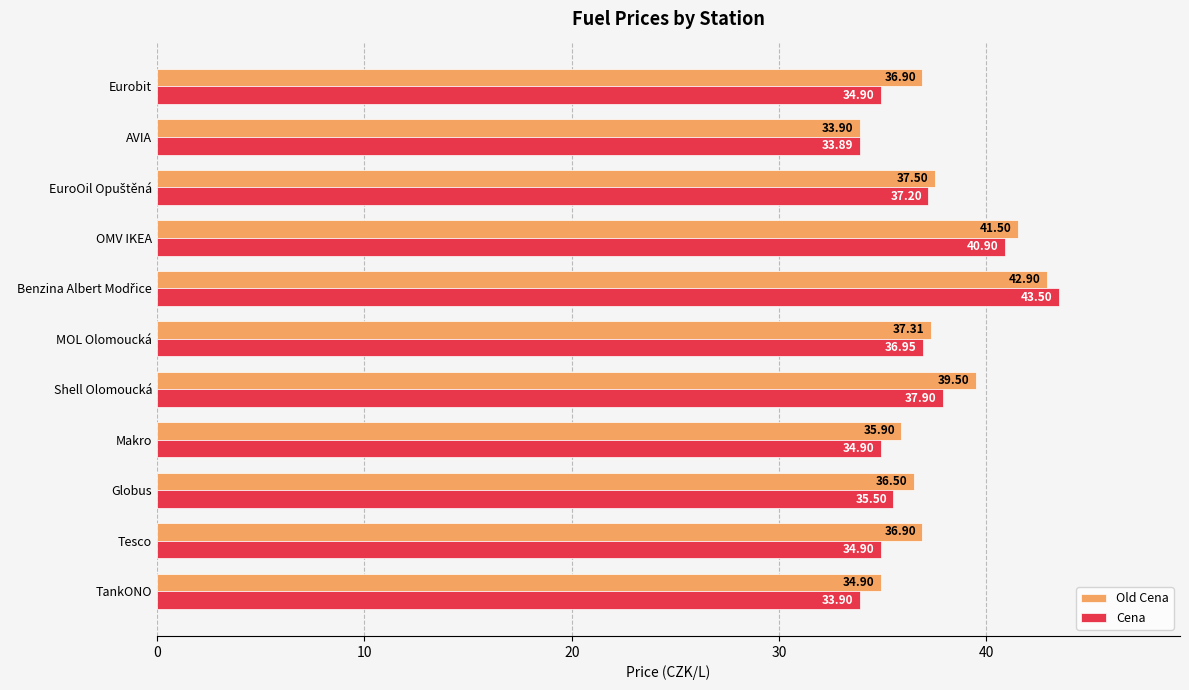

List the series in order of their peak value, lowest first.

Old Cena, Cena